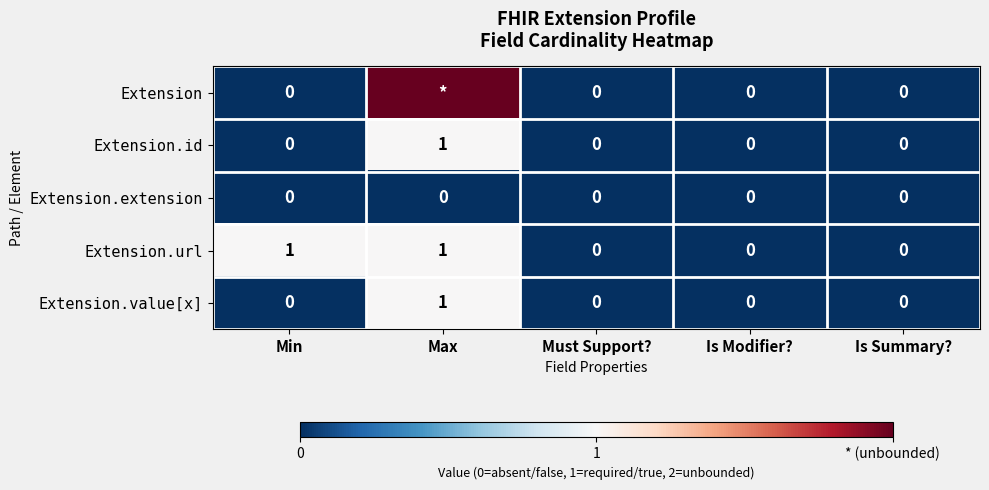

At which category is the sum across all series the highest?

Max